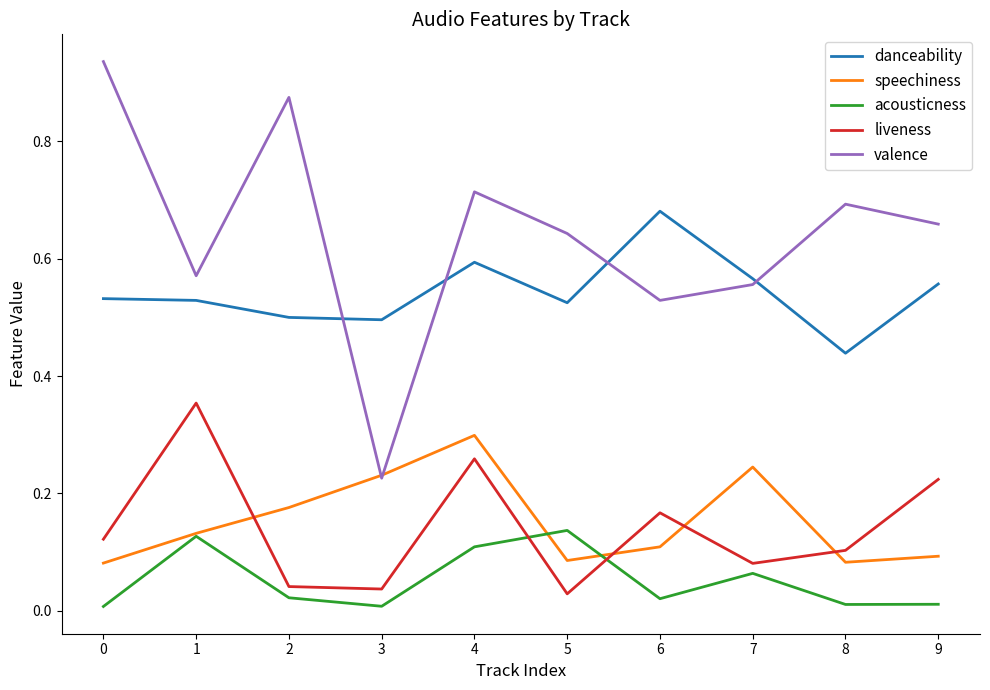

Between 2 and 7, which series saw the biggest shift?

valence